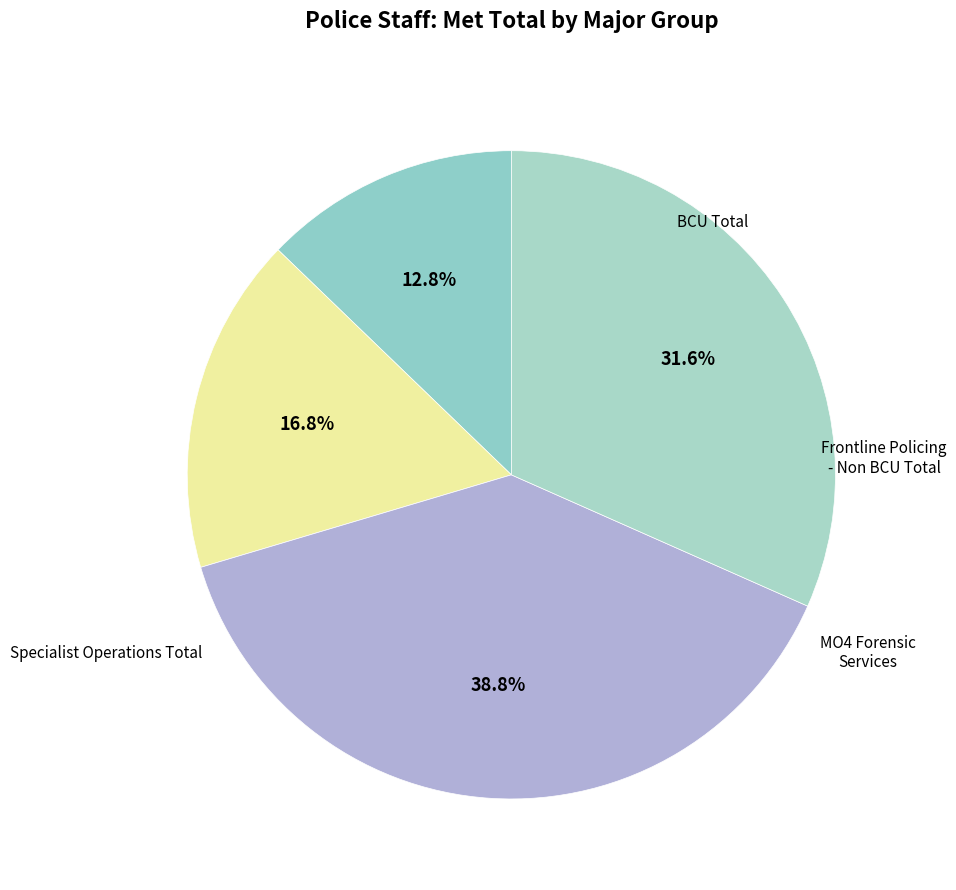

Does MO4 Forensic Services represent more than half of the total?

No